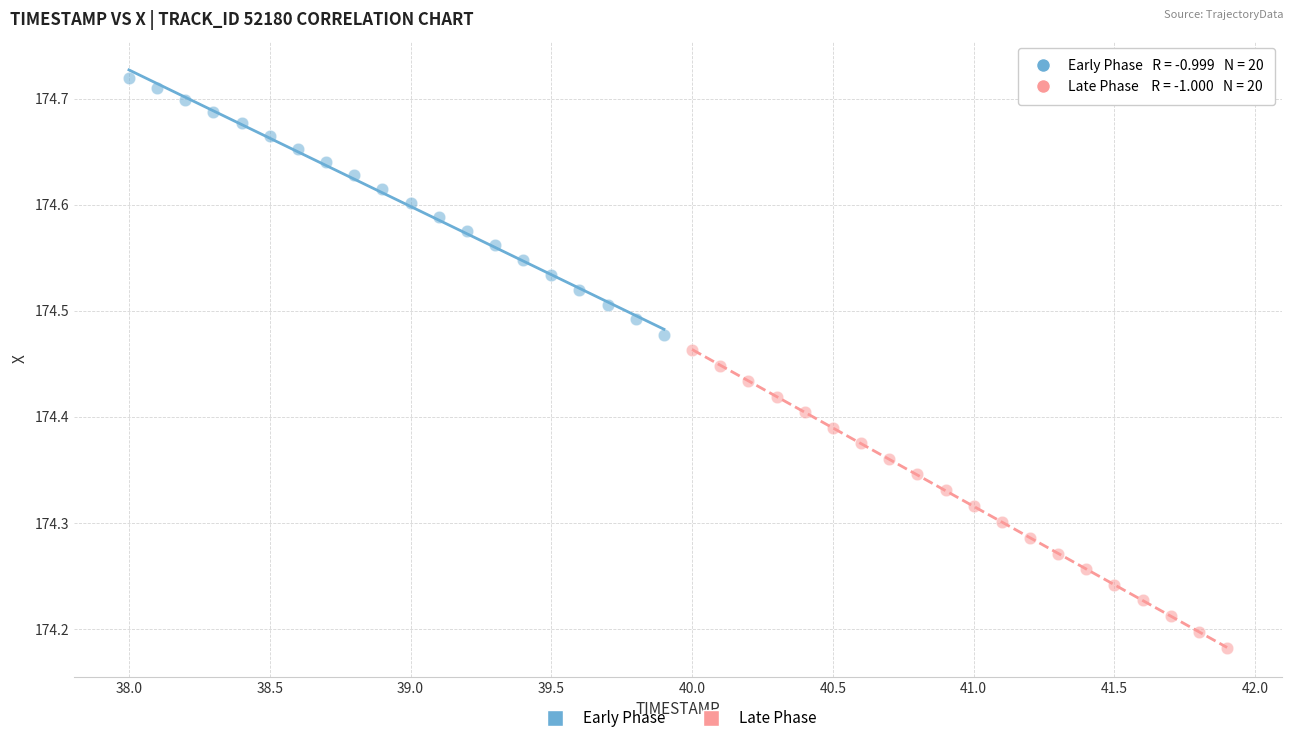

Which series reaches the minimum Y coordinate?

Late Phase